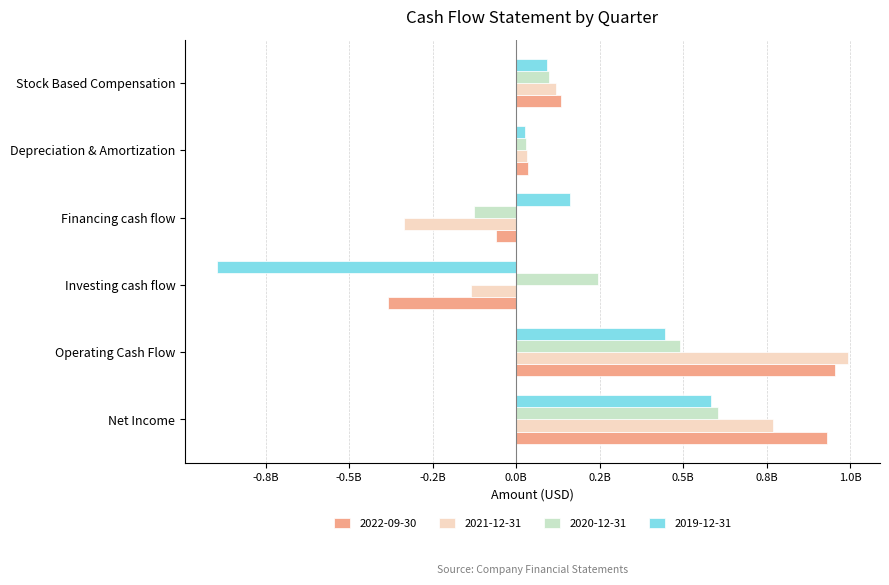

Which has a higher value, Net Income or Investing cash flow?

Net Income